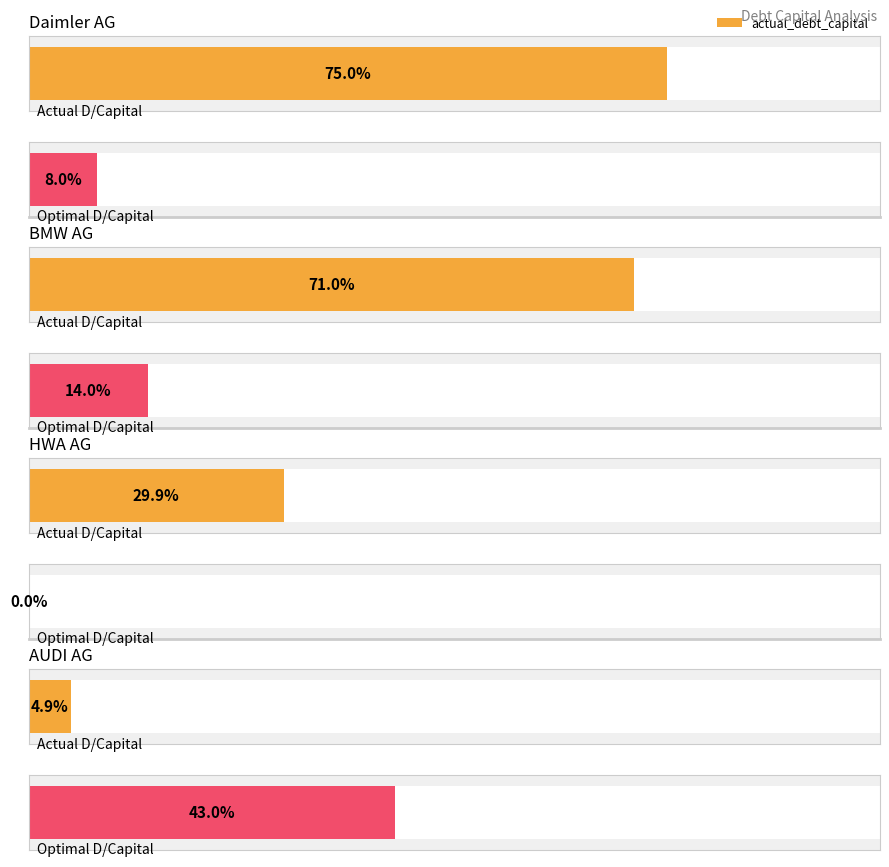

What is the maximum value for optimal_debt_capital?

0.4